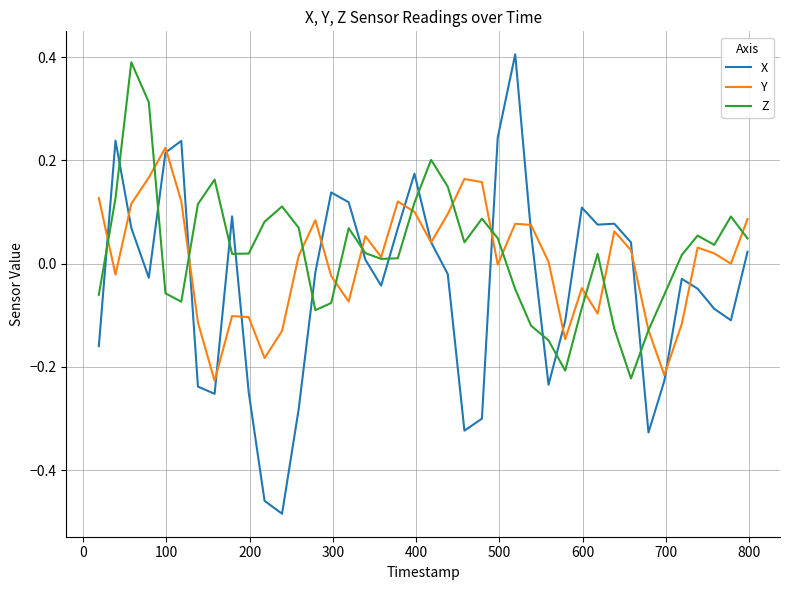

Which series has the widest spread of values?

X